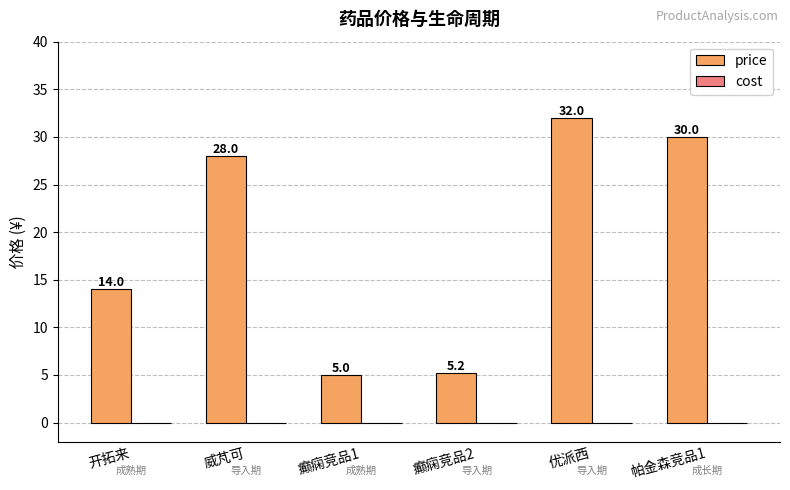

Are the bars grouped side by side (vs. stacked)?

No